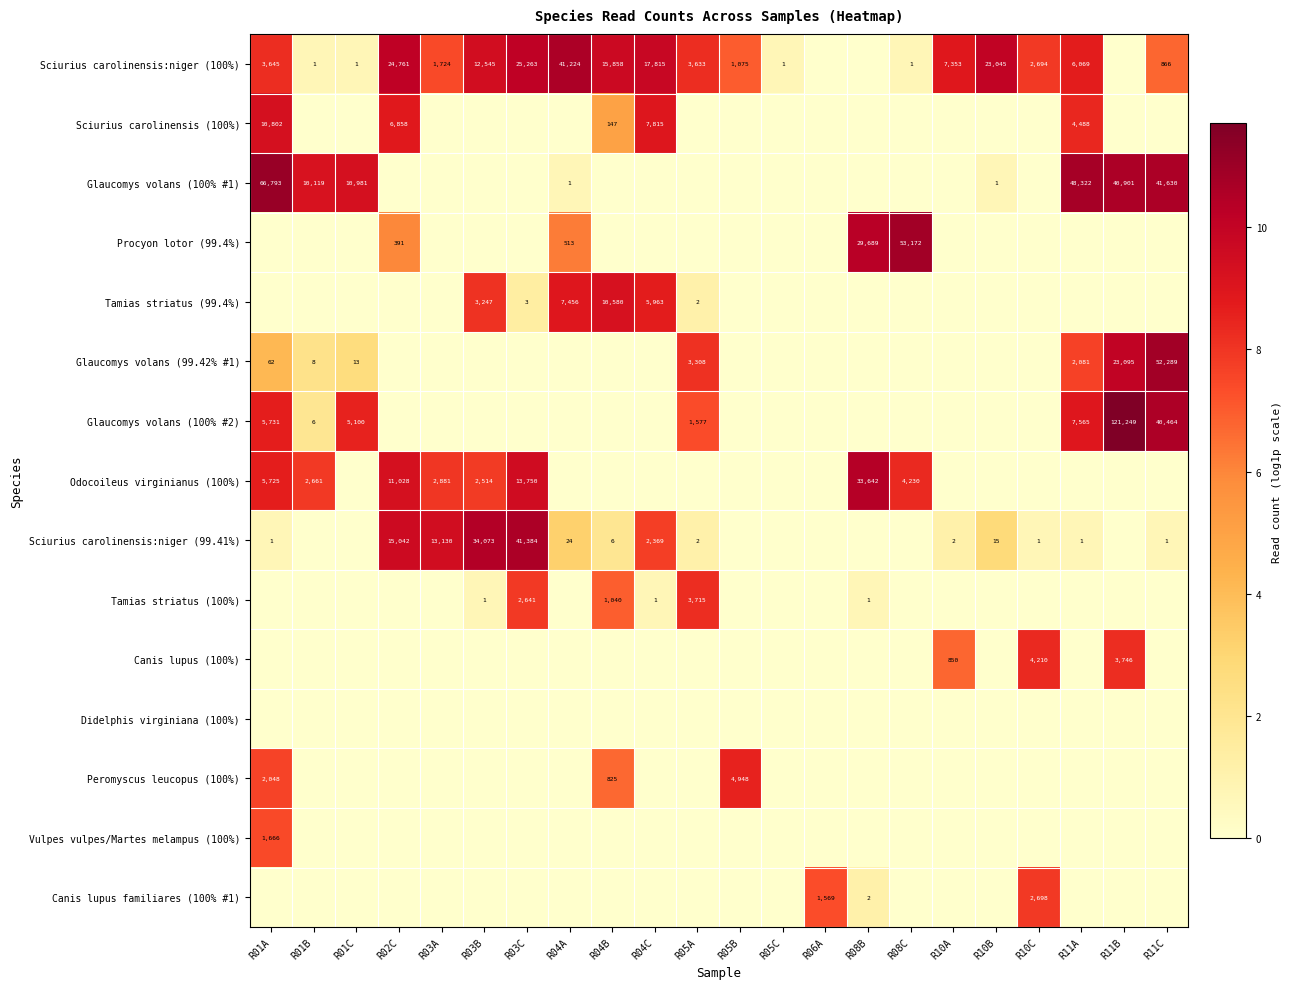

True or false: Sciurius carolinensis:niger (100%) has a value of 1717 at R05B.

False